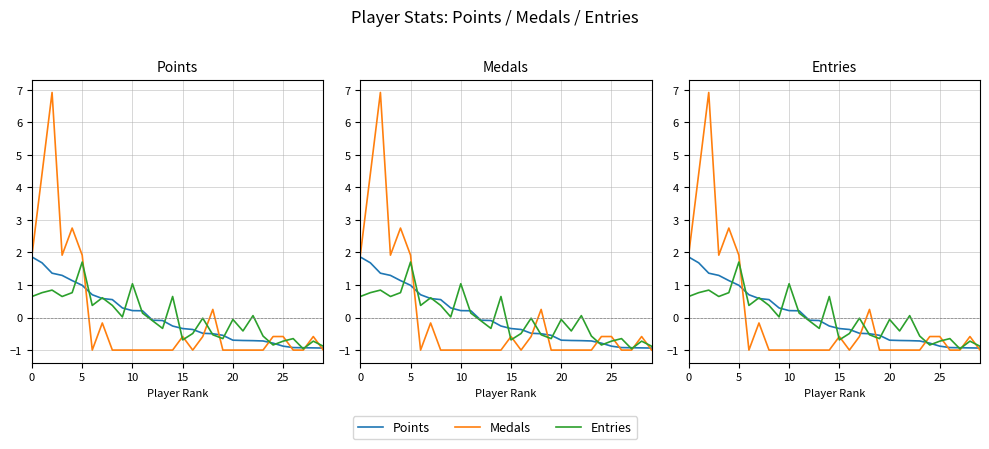

Reading left to right, list all the values displayed in this chart.

Points: 1.9	1.7	1.4	1.3	1.1	1.0	0.7	0.6	0.6	0.3	0.2	0.2	-0.1	-0.1	-0.3	-0.3	-0.4	-0.5	-0.5	-0.5	-0.7	-0.7	-0.7	-0.7	-0.8	-0.9	-0.9	-0.9	-0.9	-0.9
Medals: 1.9	4.4	6.9	1.9	2.8	1.9	-1.0	-0.2	-1.0	-1.0	-1.0	-1.0	-1.0	-1.0	-1.0	-0.6	-1.0	-0.6	0.3	-1.0	-1.0	-1.0	-1.0	-1.0	-0.6	-0.6	-1.0	-1.0	-0.6	-1.0
Entries: 0.6	0.8	0.8	0.6	0.8	1.7	0.4	0.6	0.4	0.0	1.0	0.1	-0.1	-0.3	0.6	-0.7	-0.5	-0.0	-0.5	-0.6	-0.1	-0.4	0.1	-0.6	-0.8	-0.7	-0.6	-1.0	-0.7	-0.9